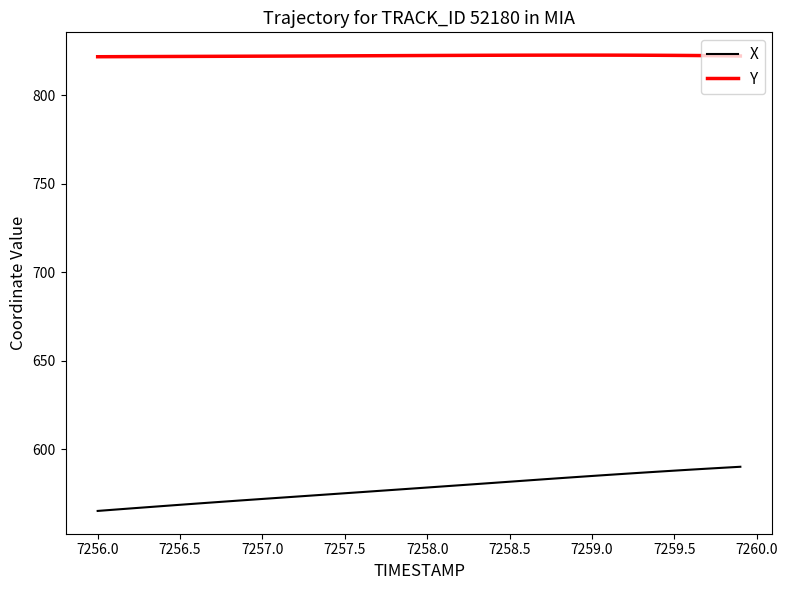

True or false: Y has more than 0 interior local peaks.

True